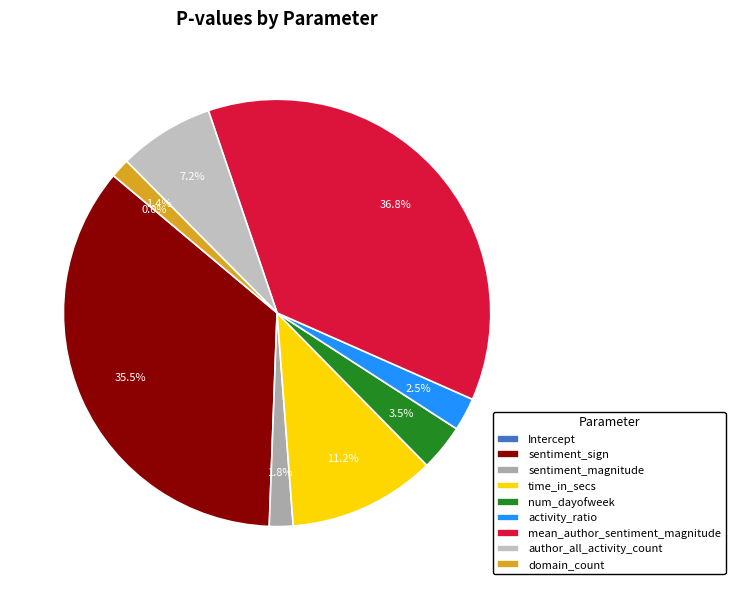

Does Intercept represent more than half of the total?

No